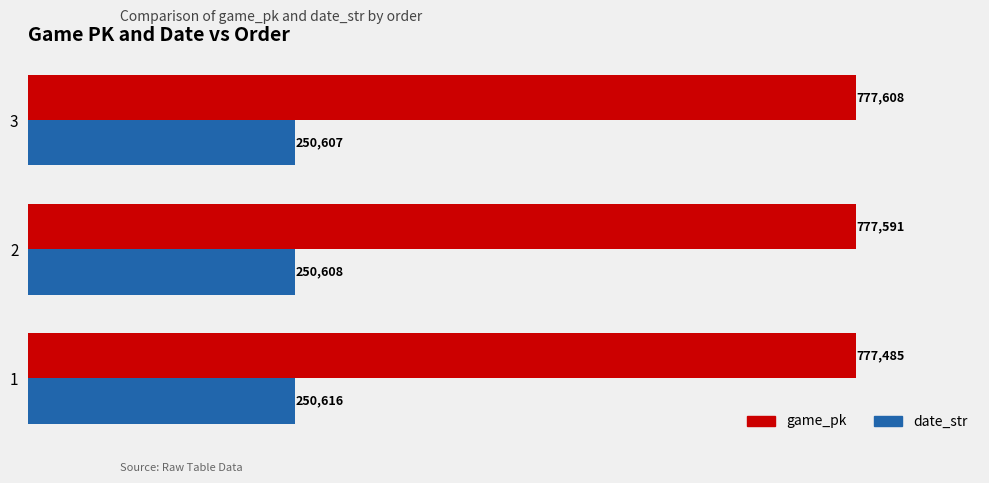

What is the highest value of the game_pk series?

777608